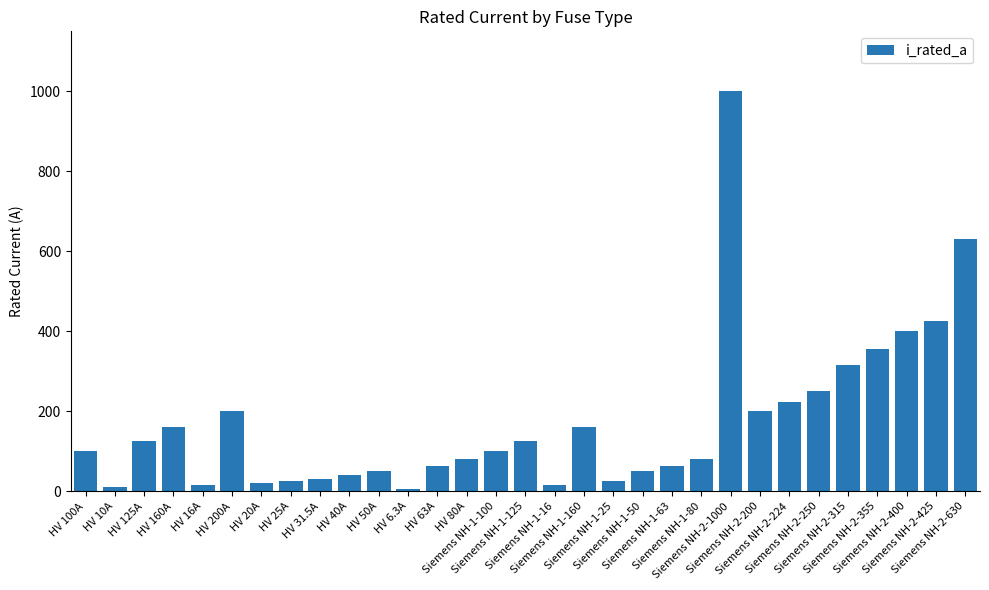

What is the difference between the maximum and second lowest values?

990.0